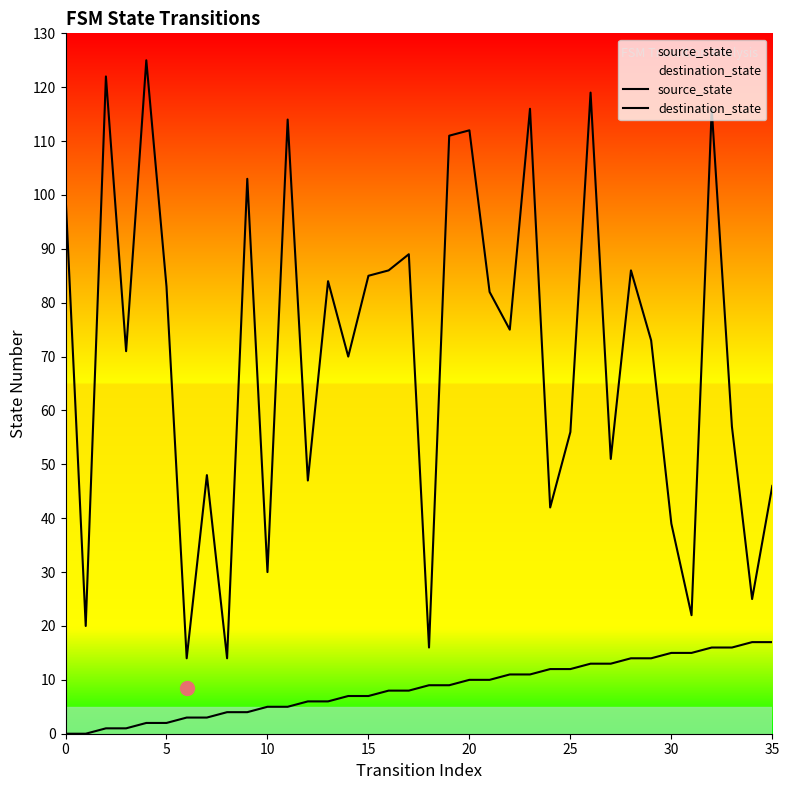

At how many categories does at least one series exceed 7?

36